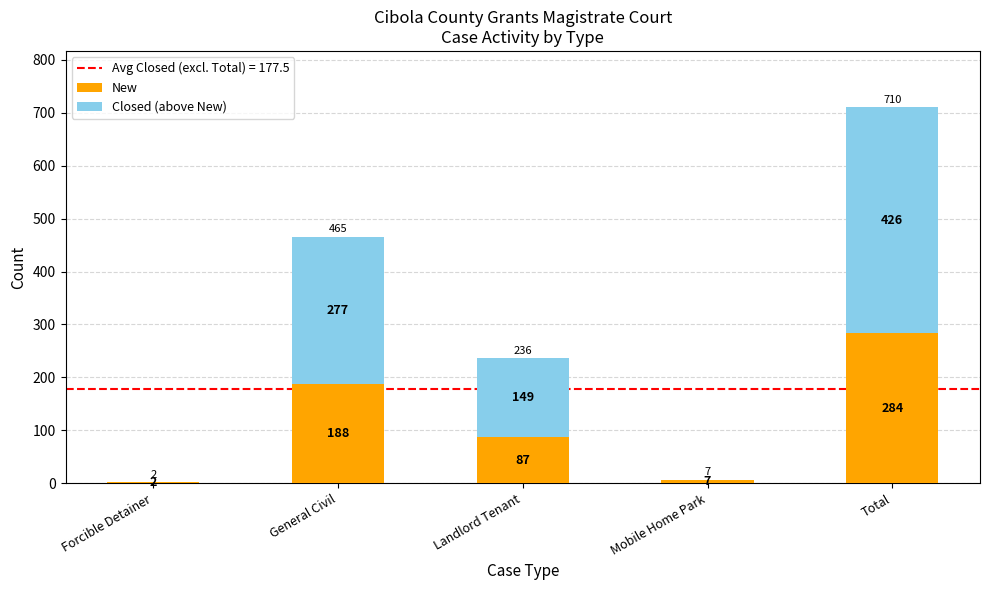

Reading left to right, what are the values for New?

Forcible Detainer=2	General Civil=188	Landlord Tenant=87	Mobile Home Park=7	Total=284